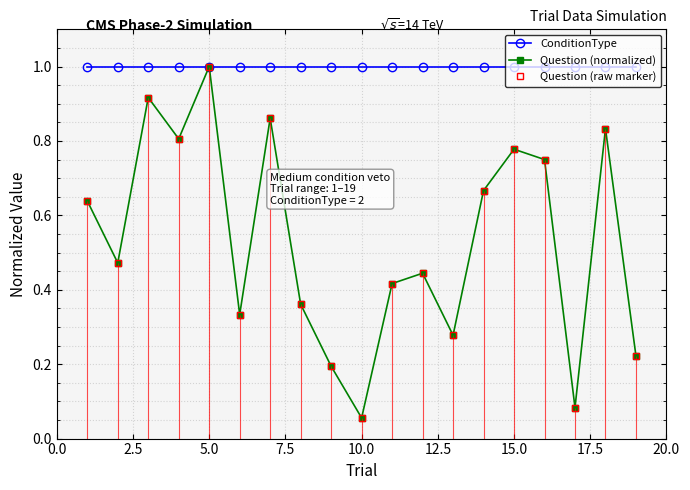

Reading right to left, transcribe all the data shown in this chart.

ConditionType: 1.0	1.0	1.0	1.0	1.0	1.0	1.0	1.0	1.0	1.0	1.0	1.0	1.0	1.0	1.0	1.0	1.0	1.0	1.0
Question (normalized): 0.2	0.8	0.1	0.8	0.8	0.7	0.3	0.4	0.4	0.1	0.2	0.4	0.9	0.3	1.0	0.8	0.9	0.5	0.6
Question (raw marker): 0.2	0.8	0.1	0.8	0.8	0.7	0.3	0.4	0.4	0.1	0.2	0.4	0.9	0.3	1.0	0.8	0.9	0.5	0.6